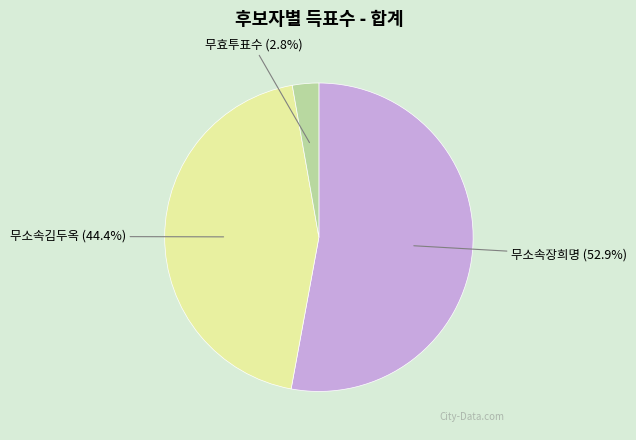

Rank the categories by value from highest to lowest.

무소속장희명, 무소속김두옥, 무효투표수